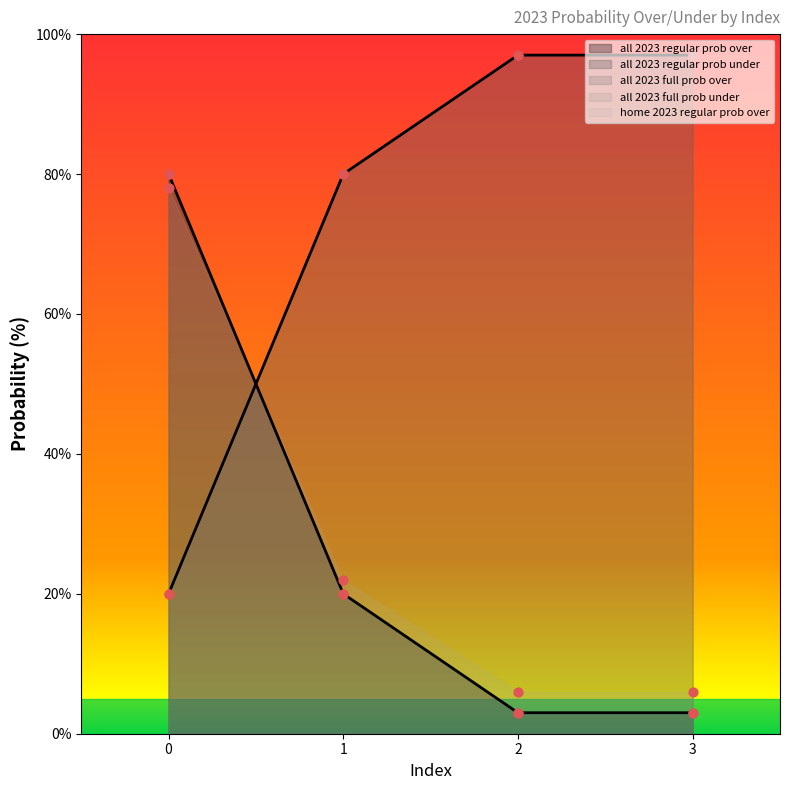

What are all the series names shown in the legend?

all 2023 regular prob over, all 2023 regular prob under, all 2023 full prob over, all 2023 full prob under, home 2023 regular prob over